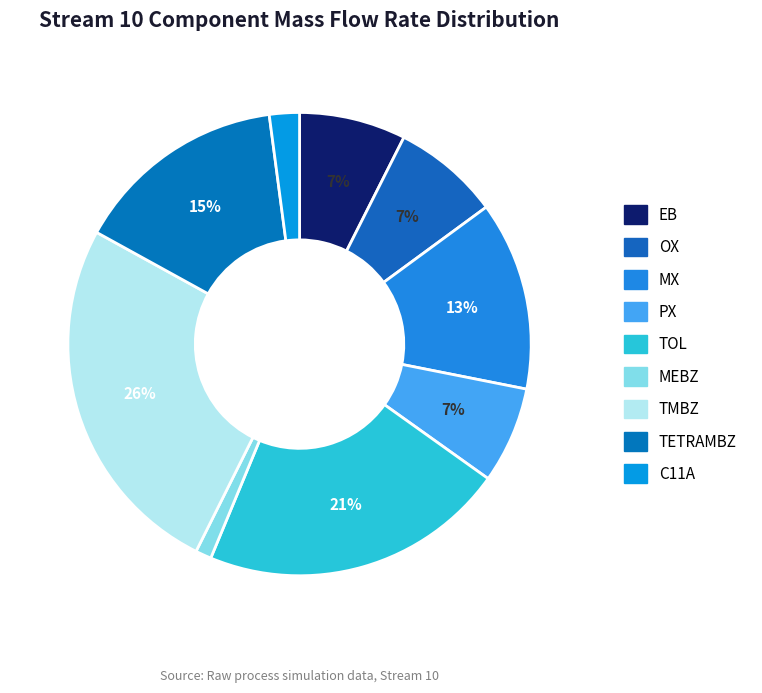

What is the change in value from PX to MEBZ?

-4757.9